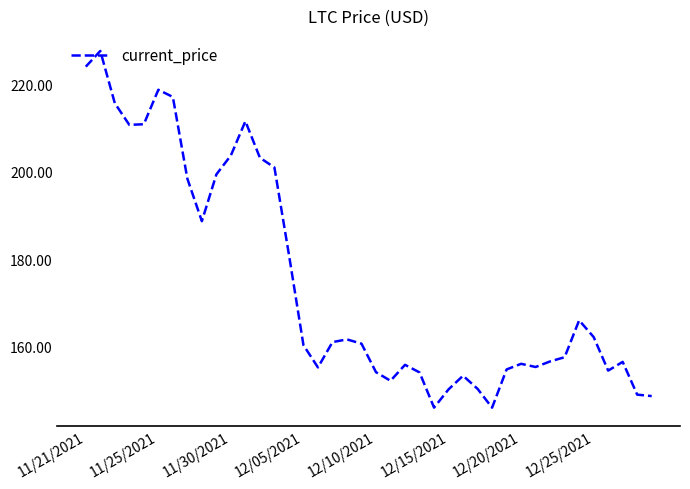

What is the difference between the maximum and minimum values?

81.8